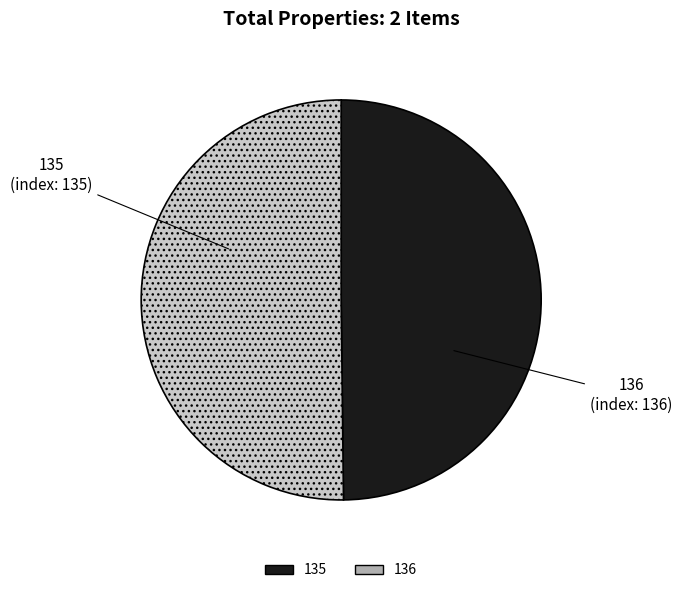

True or false: 135 accounts for 50% of the total.

True